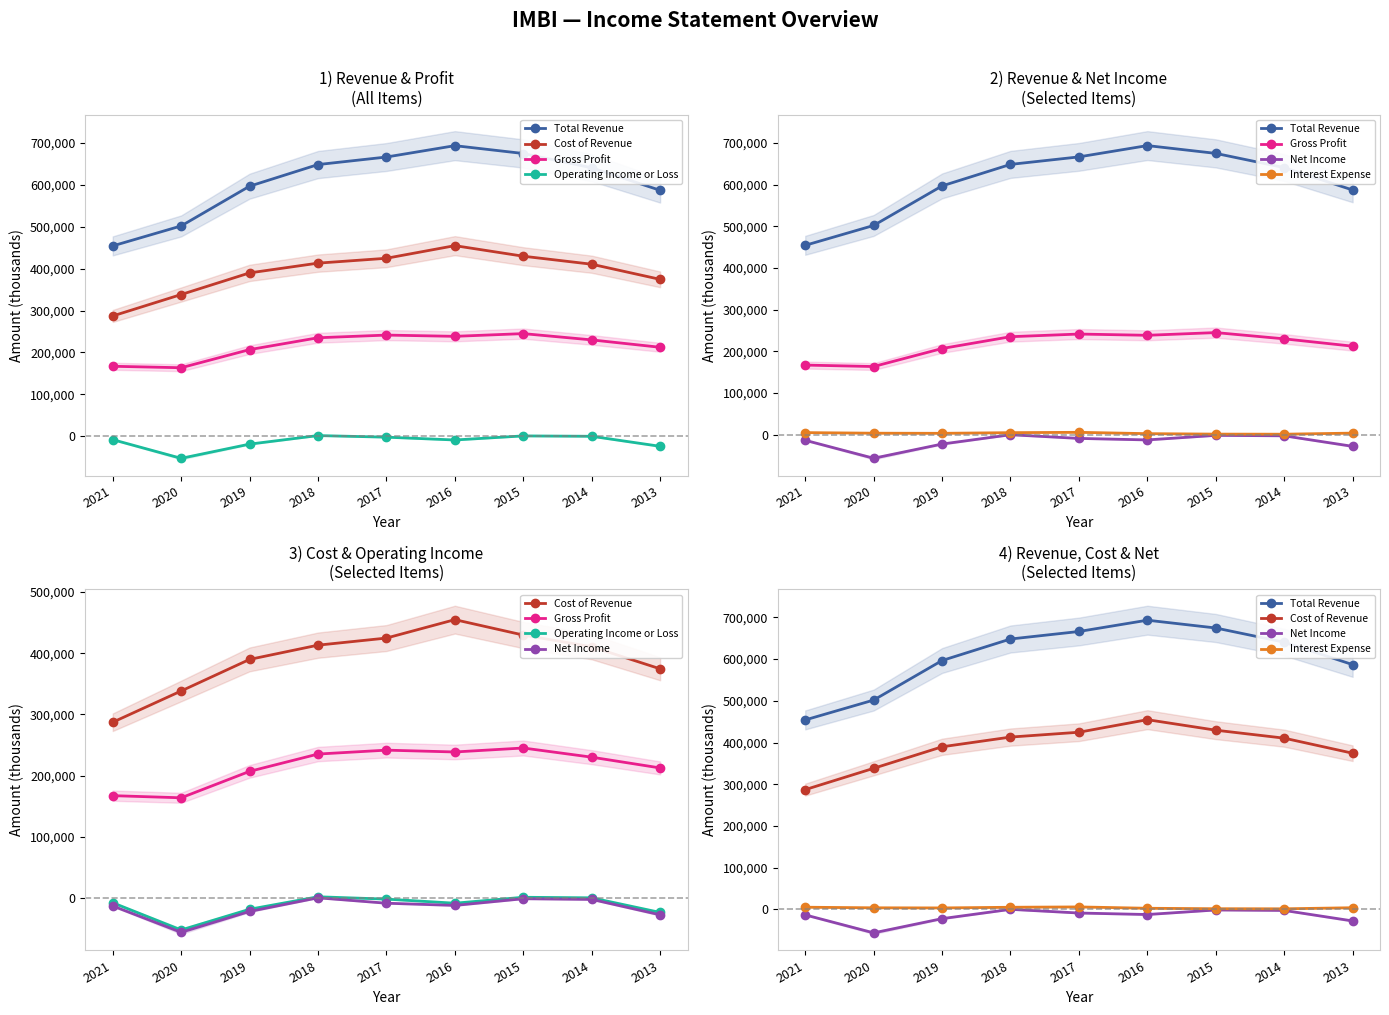

True or false: Interest Expense has more than 2 interior local peaks.

False